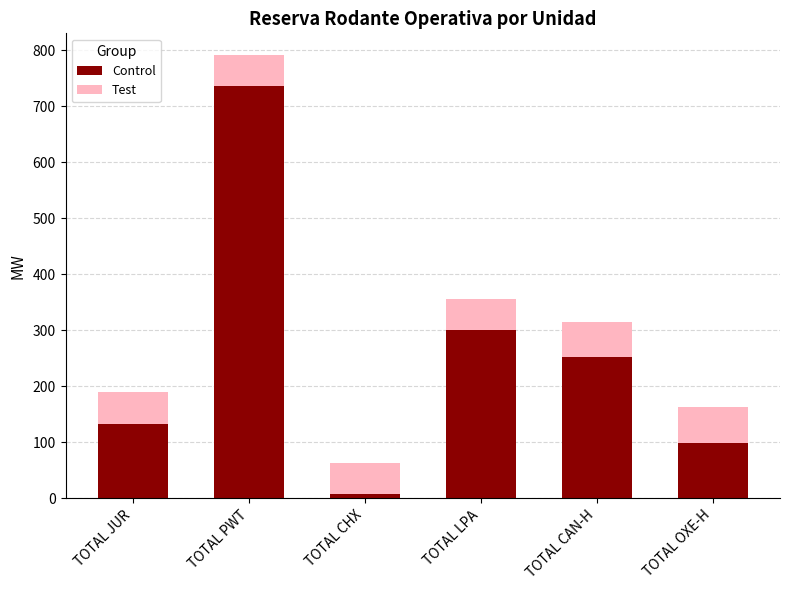

What is the total value across all series at TOTAL PWT?

790.3